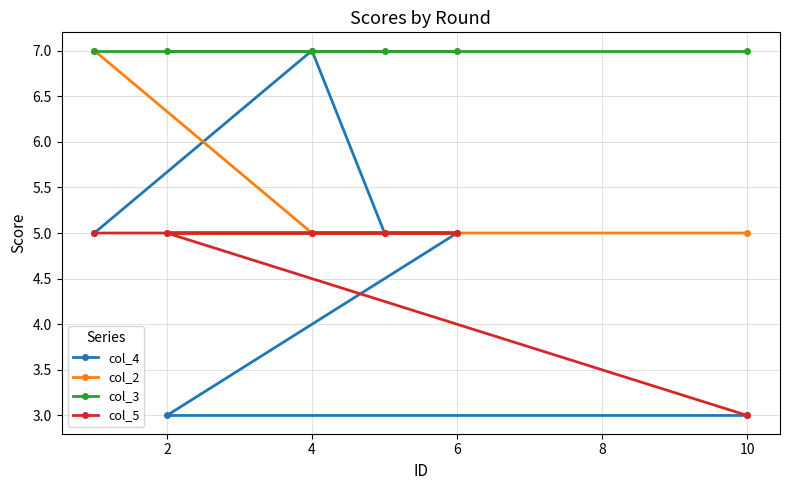

True or false: col_5 has more than 0 interior local peaks.

False